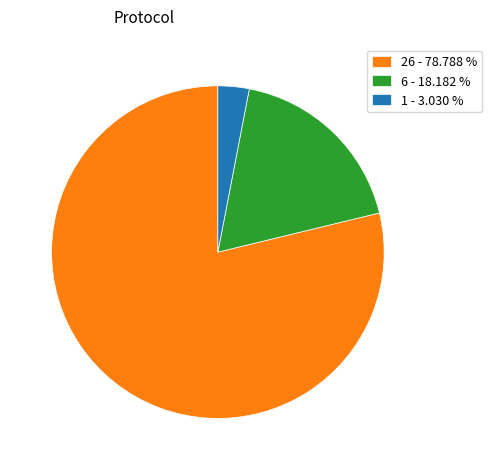

Which category has the smallest portion of the pie?

1 - 3.030 %